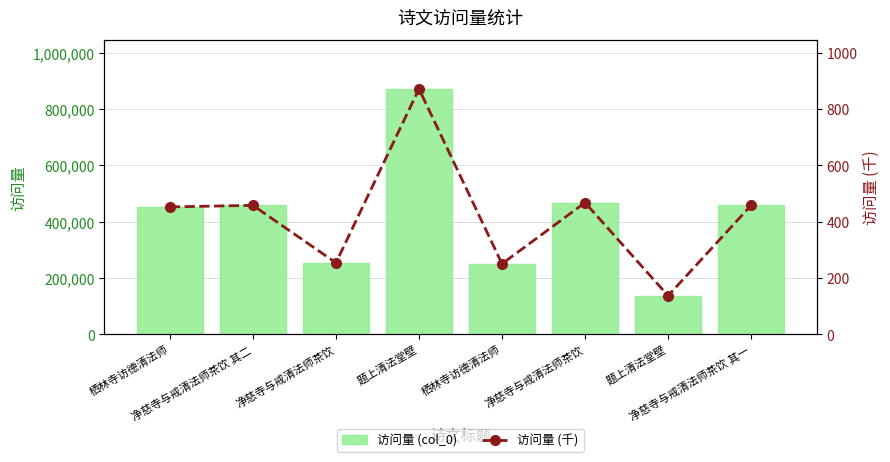

Reading right to left, extract all data points from this chart.

访问量 (col_0): 净慈寺与戒清法师茶饮 其一=457710.0	题上清法堂壁=136836.0	净慈寺与戒清法师茶饮=467450.0	栖林寺访德清法师=250244.0	题上清法堂壁=871282.0	净慈寺与戒清法师茶饮=253802.0	净慈寺与戒清法师茶饮 其二=457711.0	栖林寺访德清法师=452295.0
访问量 (千): 净慈寺与戒清法师茶饮 其一=457.7	题上清法堂壁=136.8	净慈寺与戒清法师茶饮=467.4	栖林寺访德清法师=250.2	题上清法堂壁=871.3	净慈寺与戒清法师茶饮=253.8	净慈寺与戒清法师茶饮 其二=457.7	栖林寺访德清法师=452.3